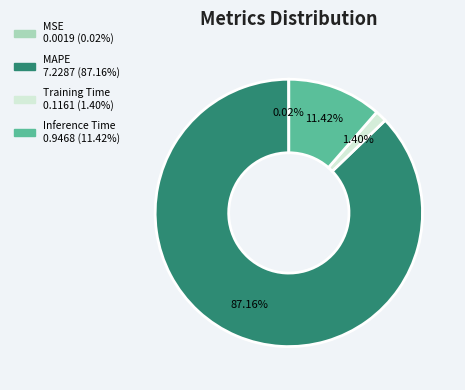

What is the largest slice in the pie chart?

MAPE